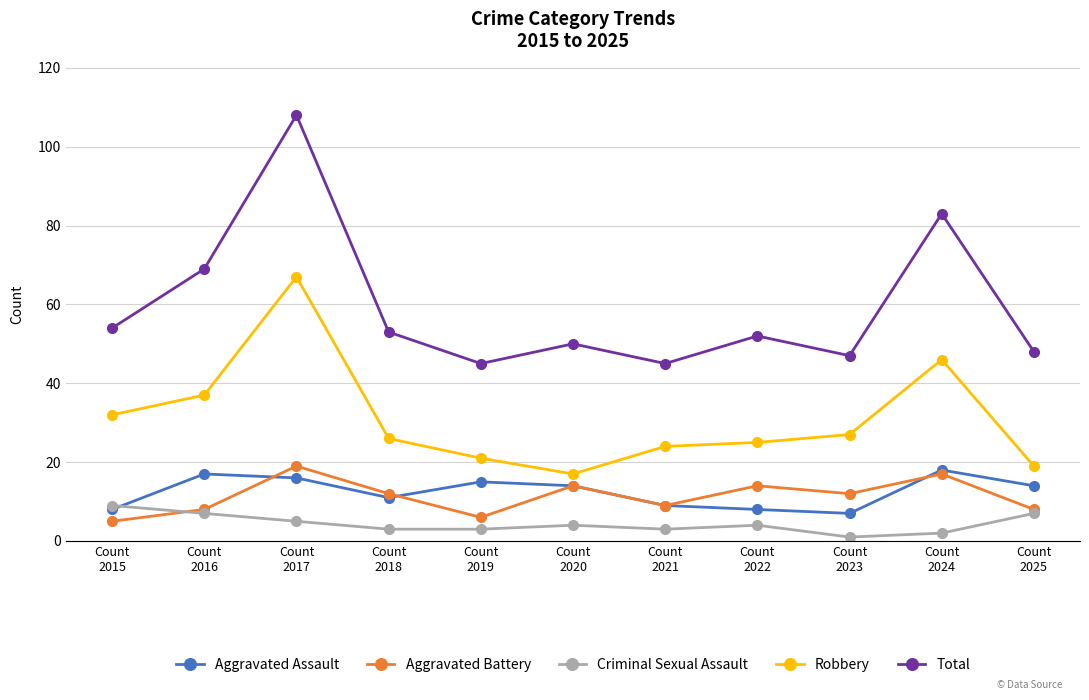

What is the difference between the second highest and minimum values in the Total series?

38